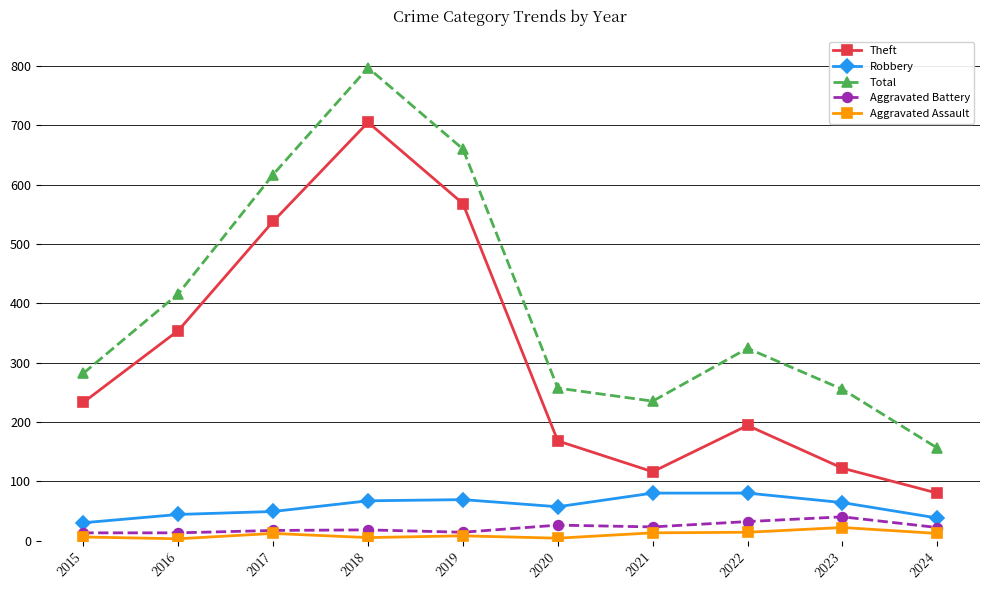

What is the difference between the second highest and second lowest values in the Aggravated Battery series?

19